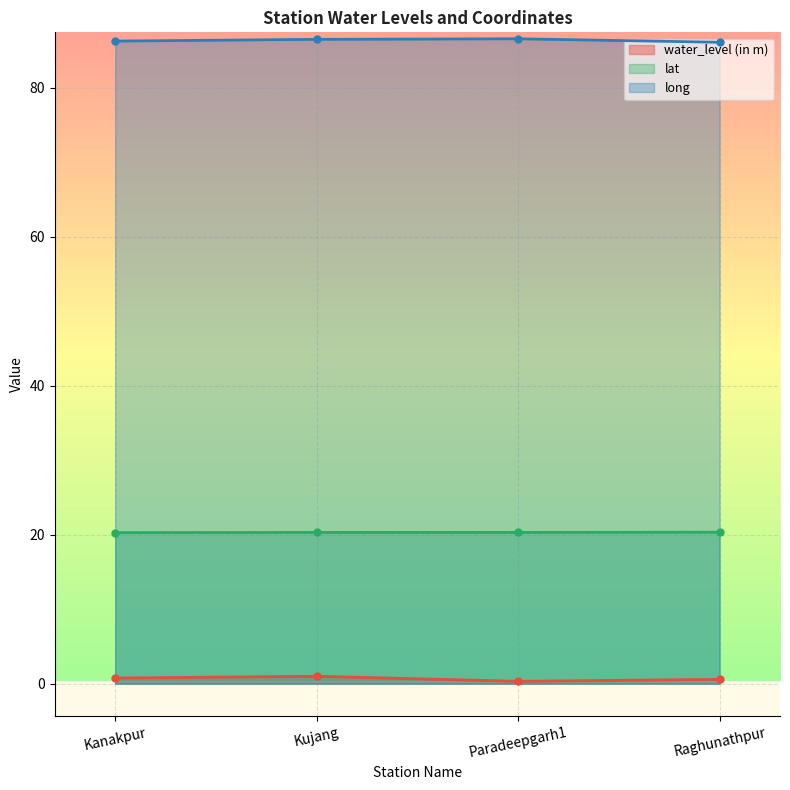

At which category does the chart reach its peak across all series?

Paradeepgarh1